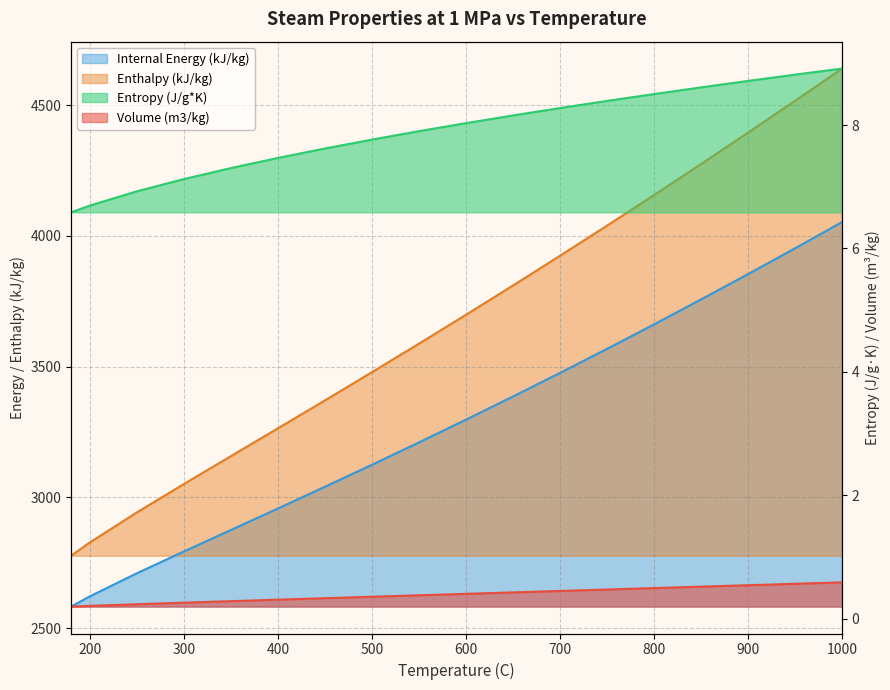

What is the maximum value for Entropy (J/g*K)?

8.9